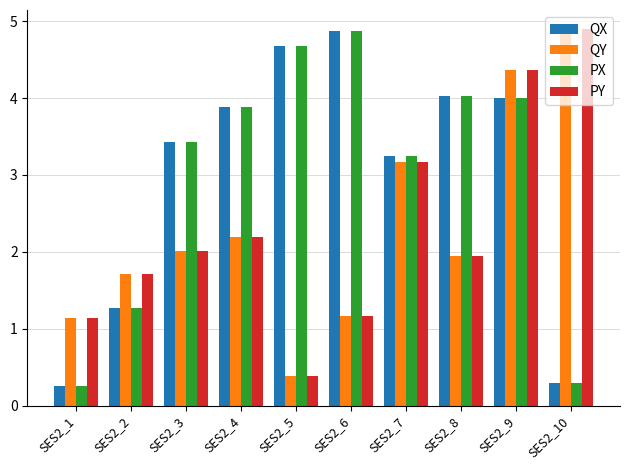

How many bars are there in each group?

4